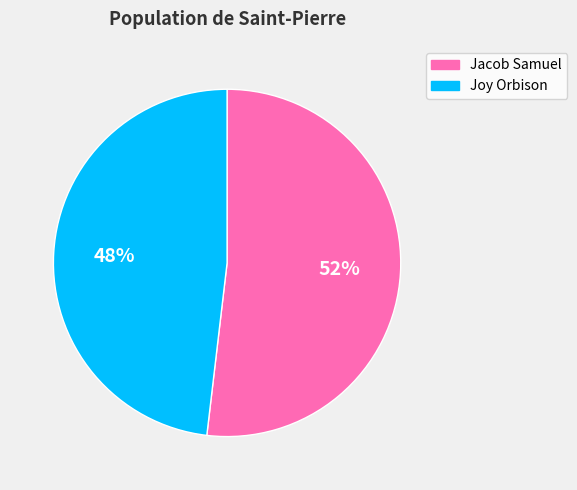

Which slice is the largest?

Jacob Samuel